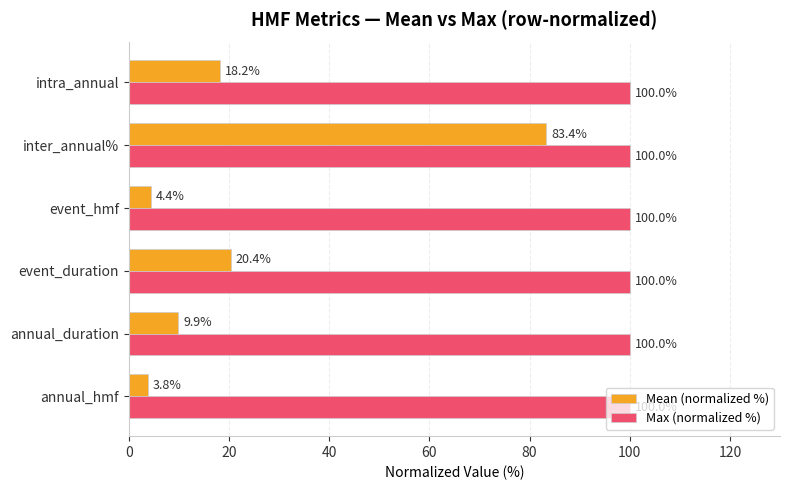

What are all the series names shown in the legend?

Mean (normalized %), Max (normalized %)